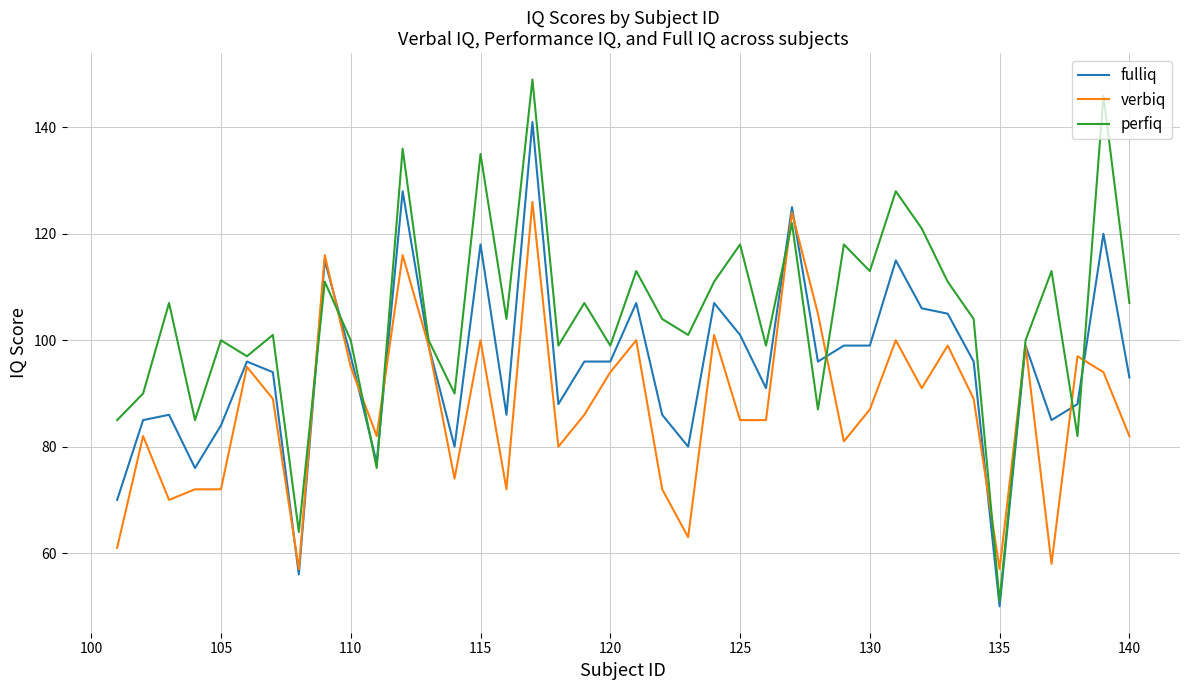

Rank the series by their average value, from lowest to highest.

verbiq, fulliq, perfiq